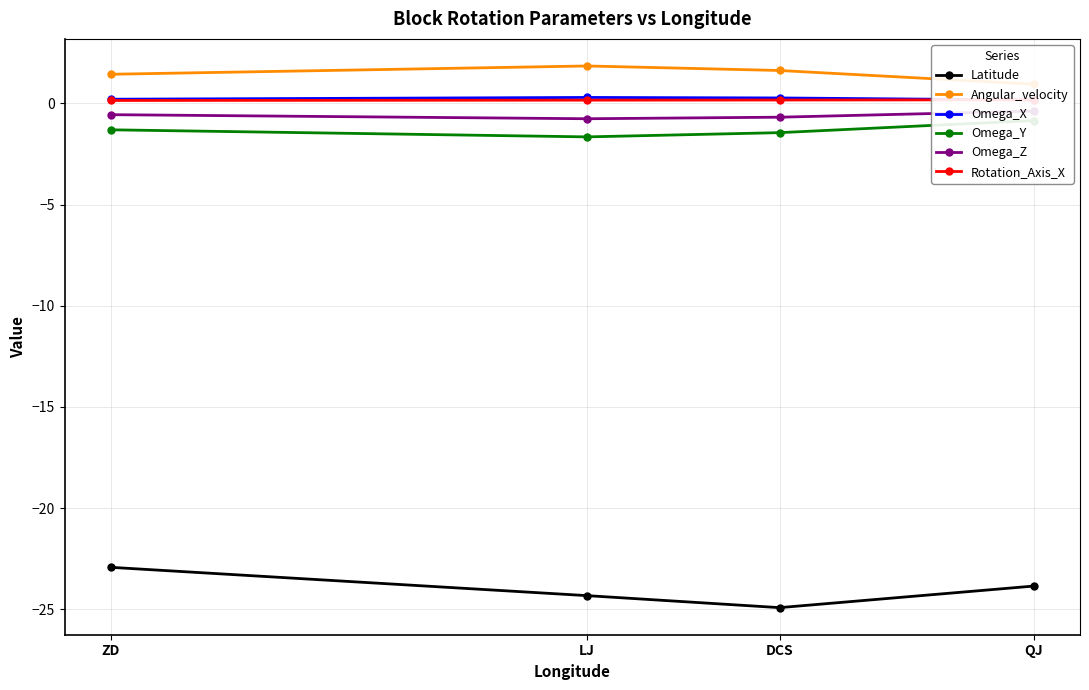

True or false: Omega_Z and Omega_Y intersect in this chart.

False